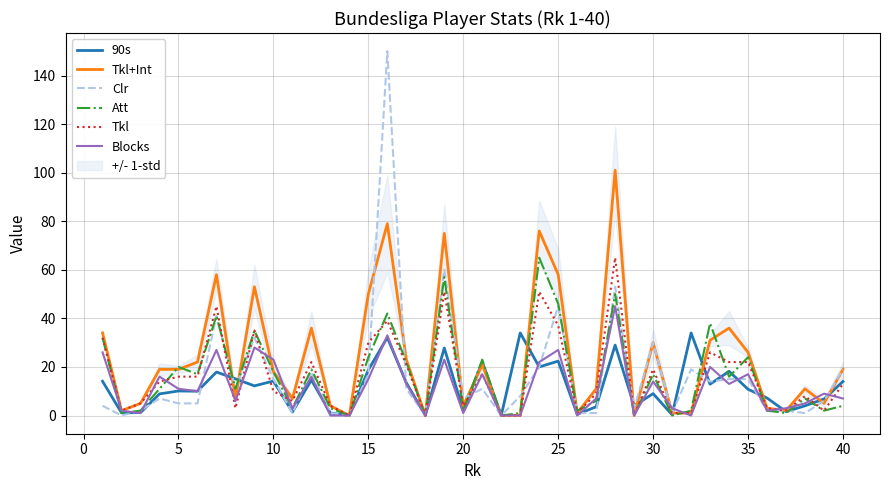

After their last crossing, which series has the higher values: 90s or Clr?

Clr